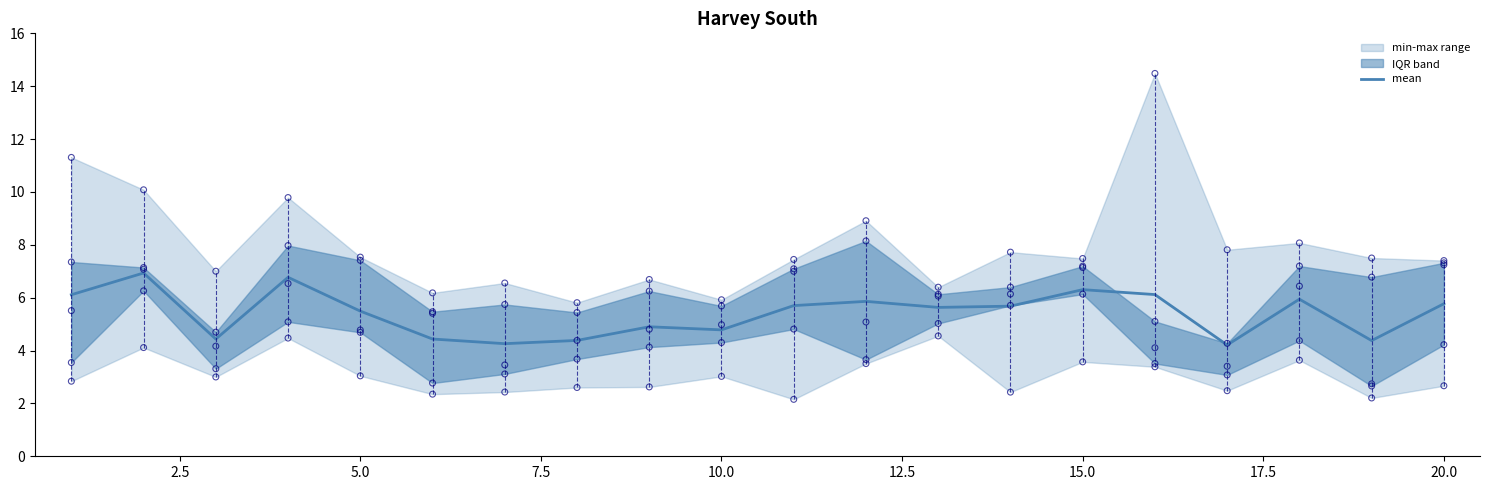

The mean series shows 5.8 at 20.0. True or false?

True